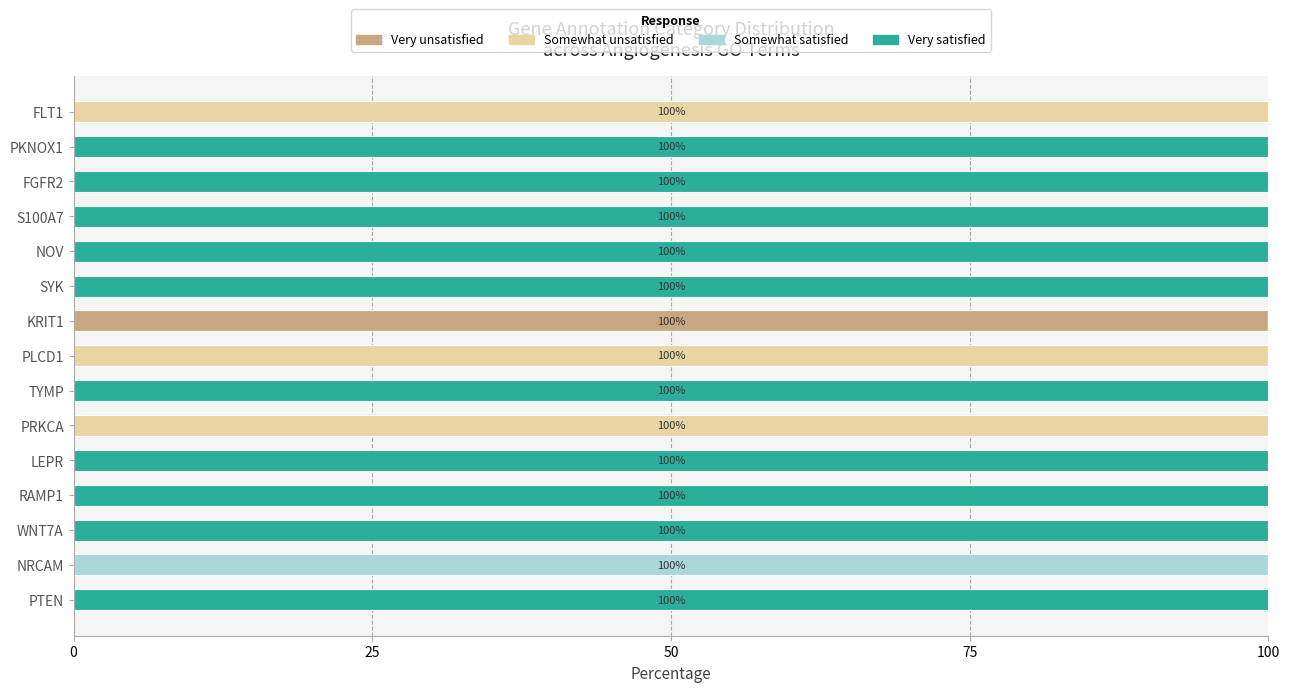

Which category has the highest value in the Very unsatisfied series?

KRIT1